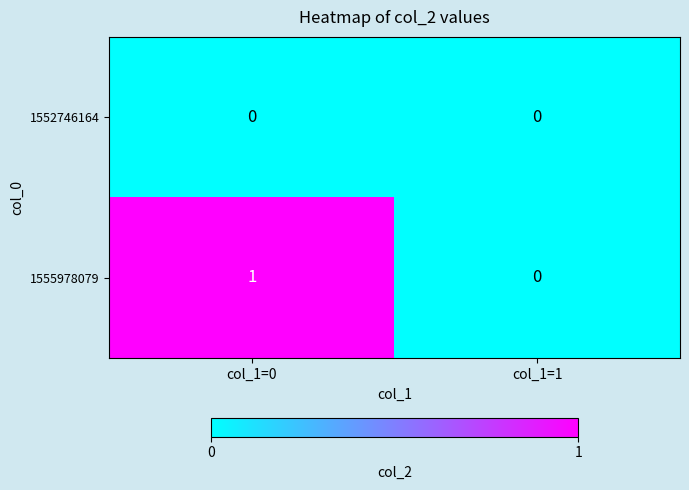

Reading right to left, transcribe all the data shown in this chart.

1552746164: 0	0
1555978079: 0	1